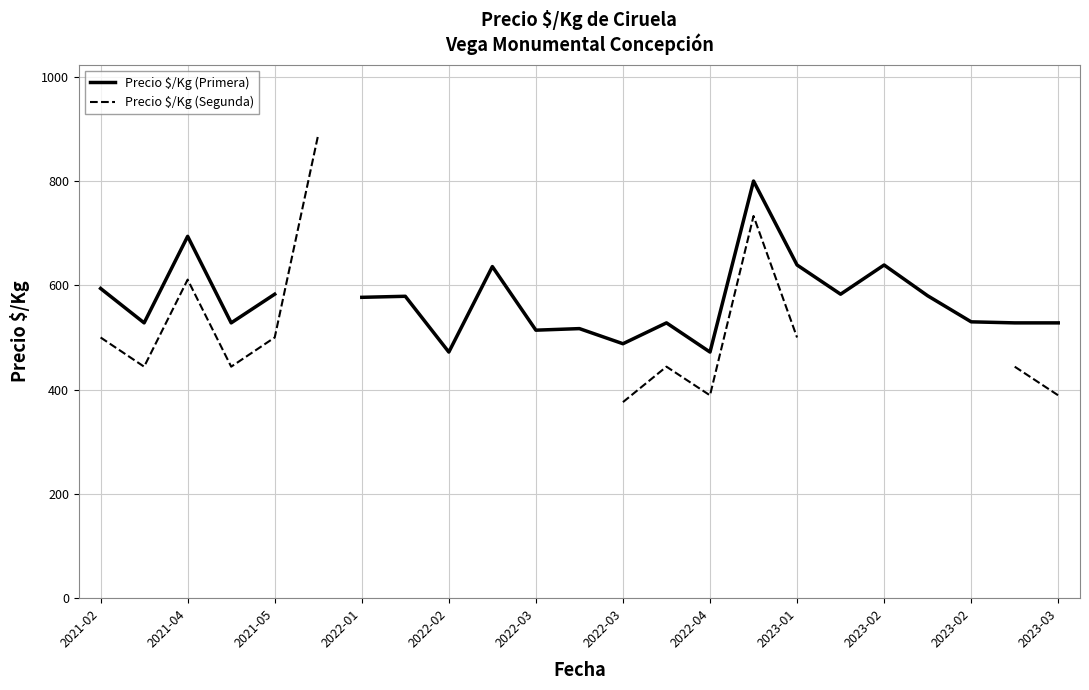

Is the value of Precio $/Kg (Segunda) at 21 greater than the value of Precio $/Kg (Primera) at 2021-05?

No